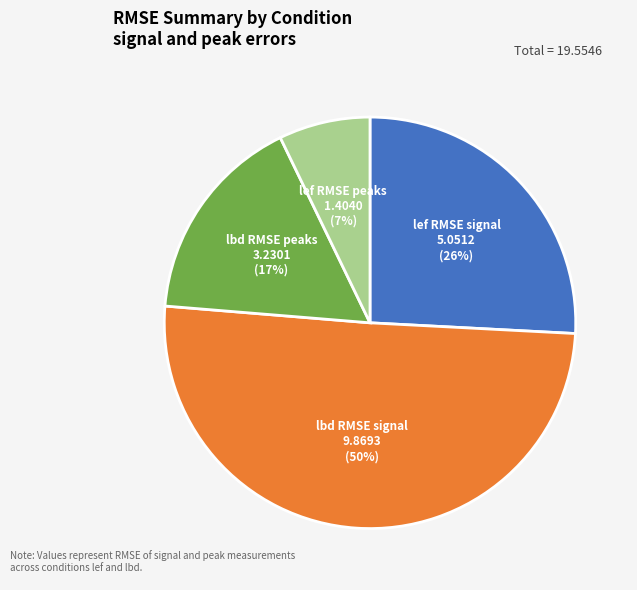

Which has a higher value, lef RMSE signal or lef RMSE peaks?

lef RMSE signal